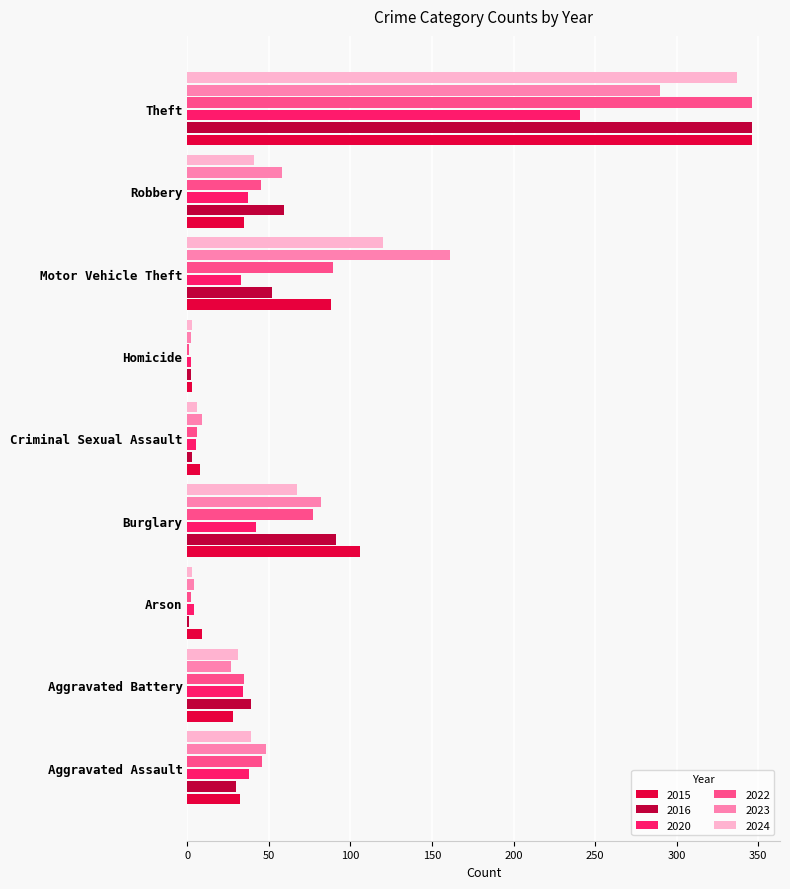

Which category has the highest value across all series?

Theft